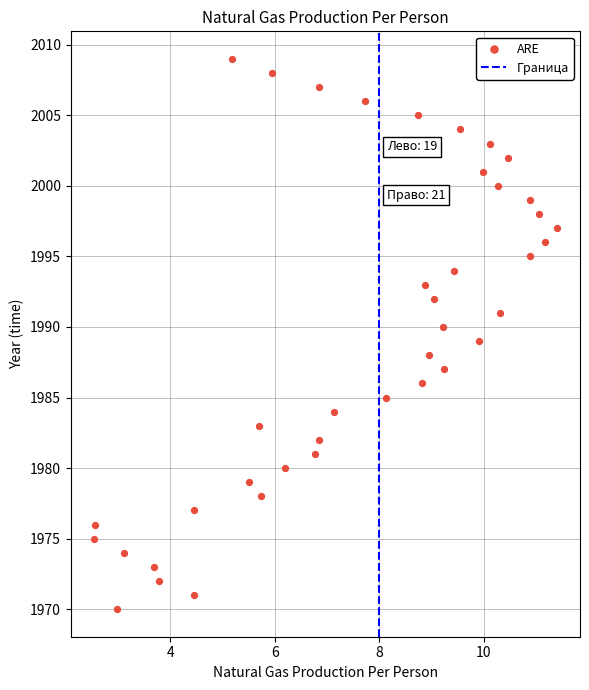

What is the range of Y values (max minus min)?

39